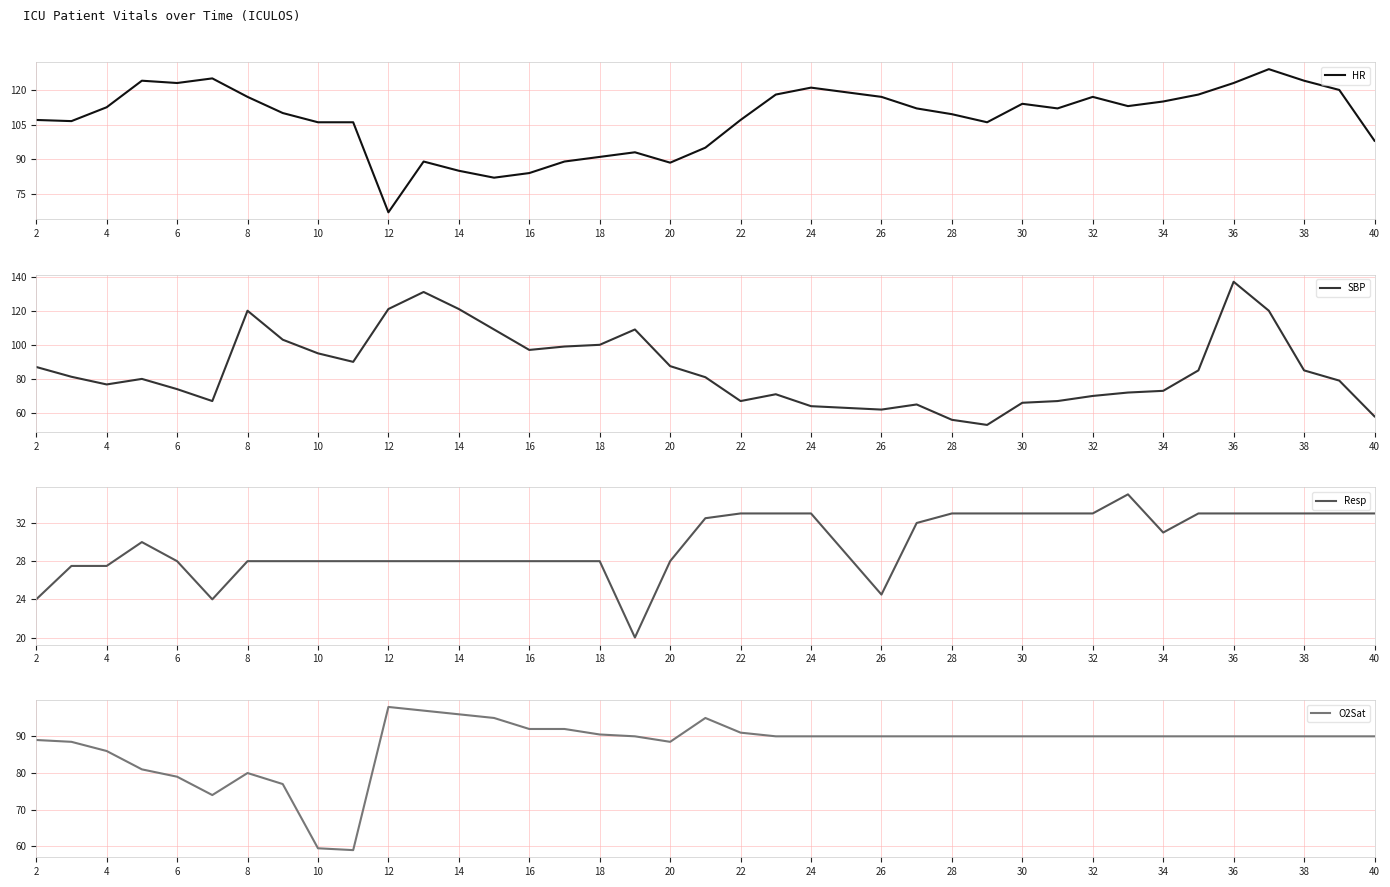

True or false: Resp and O2Sat intersect in this chart.

False